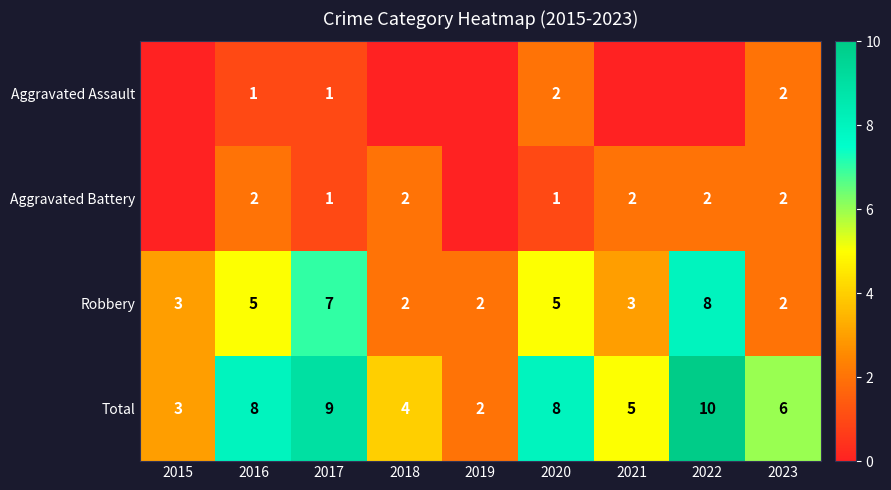

What is the highest value of the Robbery series?

8